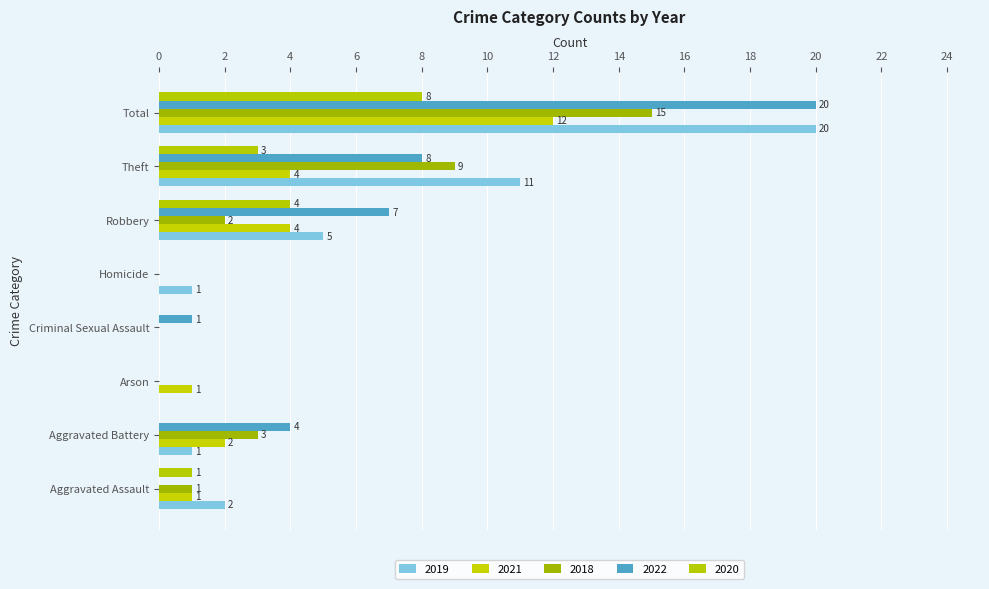

How many positive values does the 2022 series have?

5